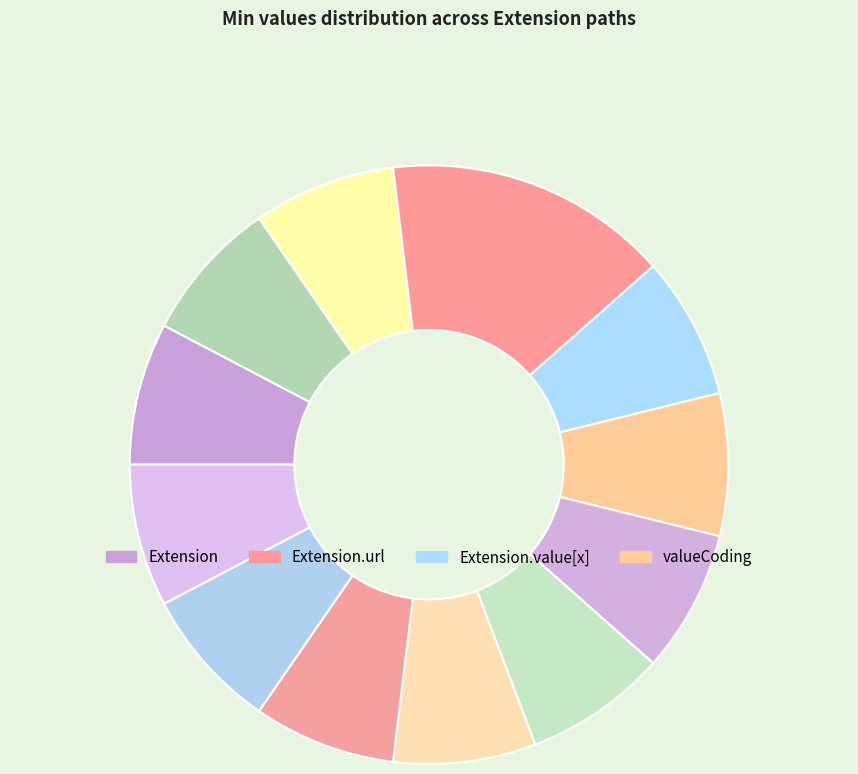

To the nearest percent, what is the average slice percentage?

8%